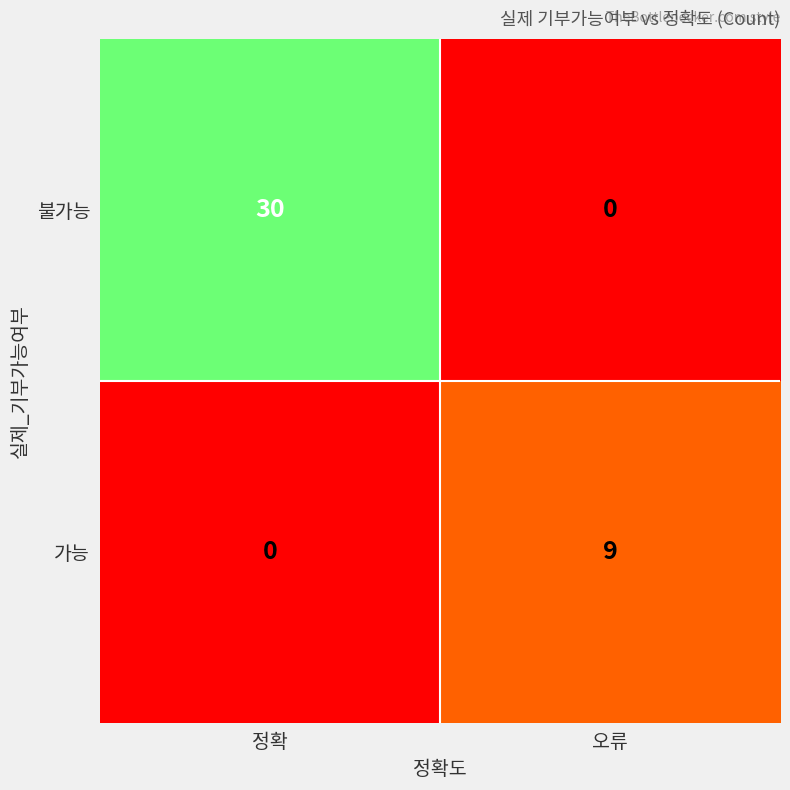

What is the total value across all series at 오류?

9